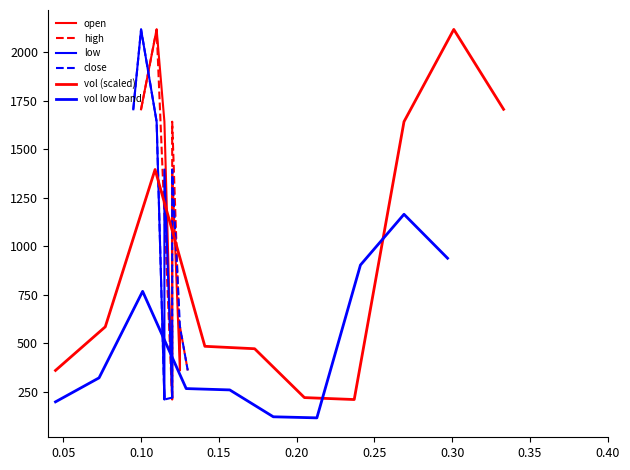

At how many categories does at least one series exceed 2004?

2